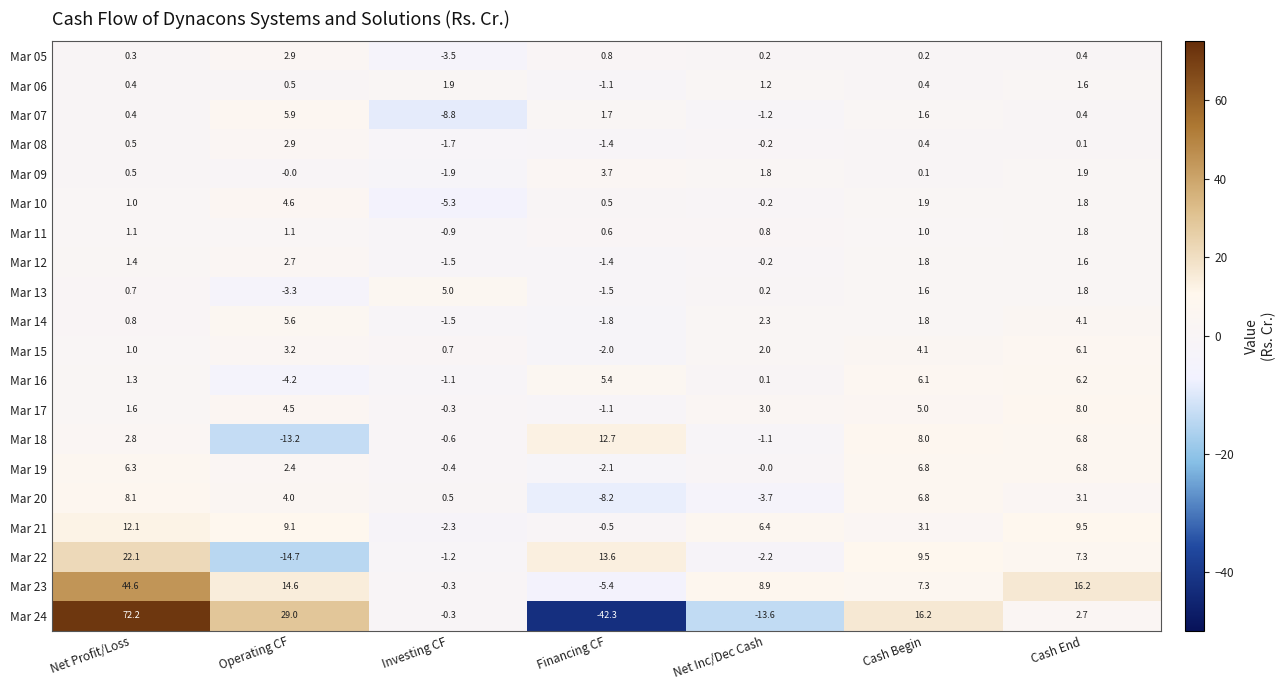

What is the total value across all series at Net Profit/Loss?

179.2